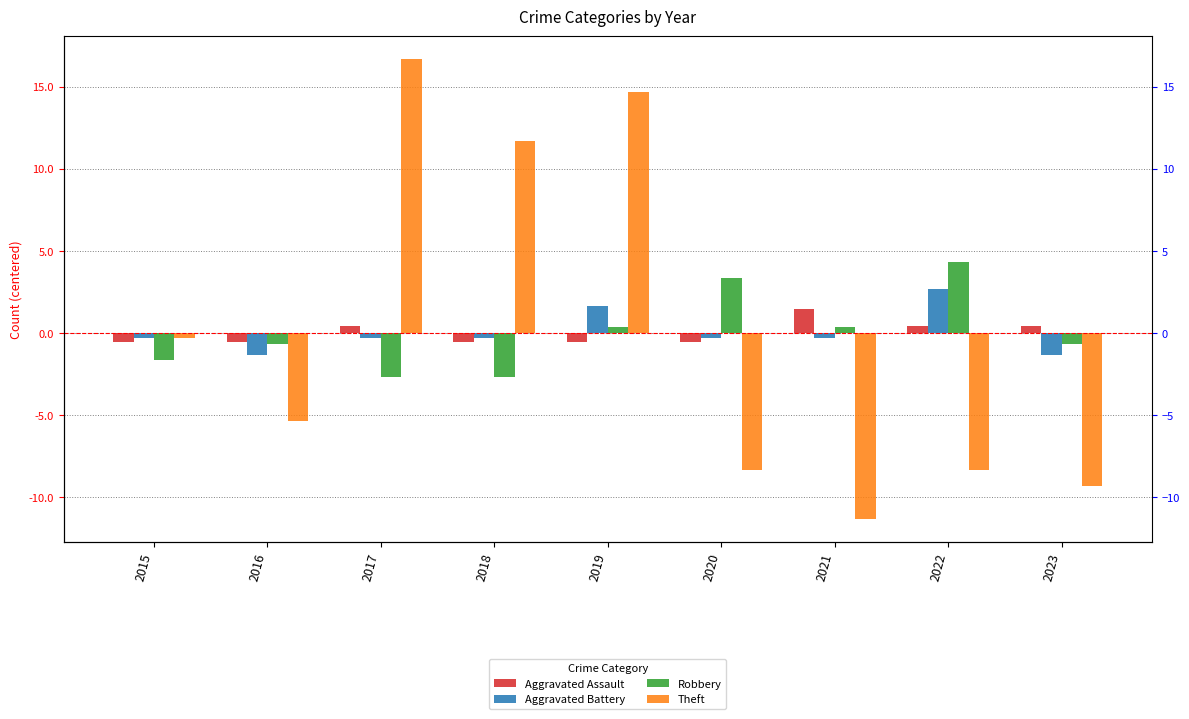

Reading left to right, transcribe all the data shown in this chart.

Aggravated Assault: 2015=-0.6	2016=-0.6	2017=0.4	2018=-0.6	2019=-0.6	2020=-0.6	2021=1.4	2022=0.4	2023=0.4
Aggravated Battery: 2015=-0.3	2016=-1.3	2017=-0.3	2018=-0.3	2019=1.7	2020=-0.3	2021=-0.3	2022=2.7	2023=-1.3
Robbery: 2015=-1.7	2016=-0.7	2017=-2.7	2018=-2.7	2019=0.3	2020=3.3	2021=0.3	2022=4.3	2023=-0.7
Theft: 2015=-0.3	2016=-5.3	2017=16.7	2018=11.7	2019=14.7	2020=-8.3	2021=-11.3	2022=-8.3	2023=-9.3